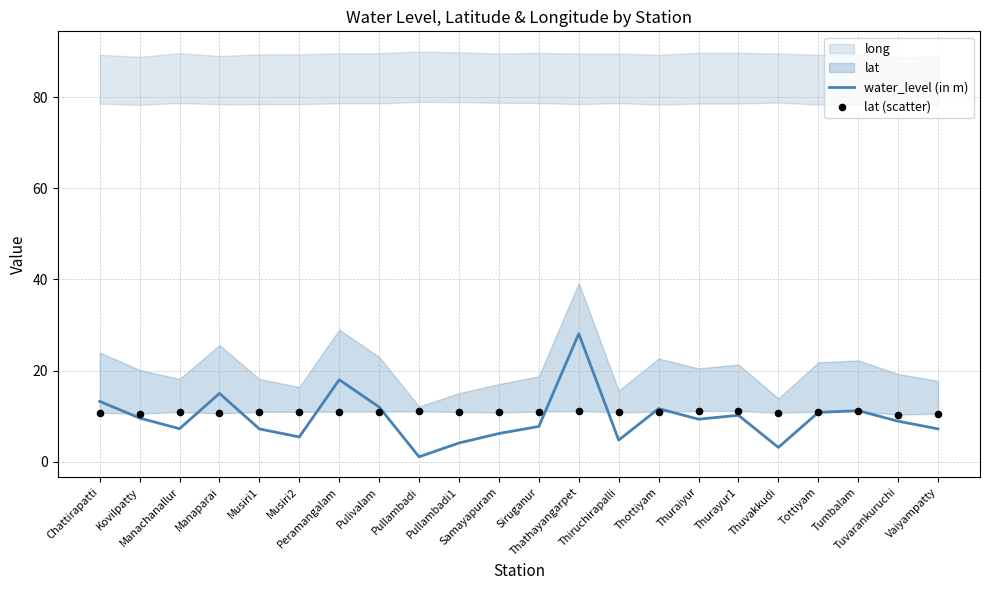

Which series has the largest Y range (max minus min)?

water_level (in m)